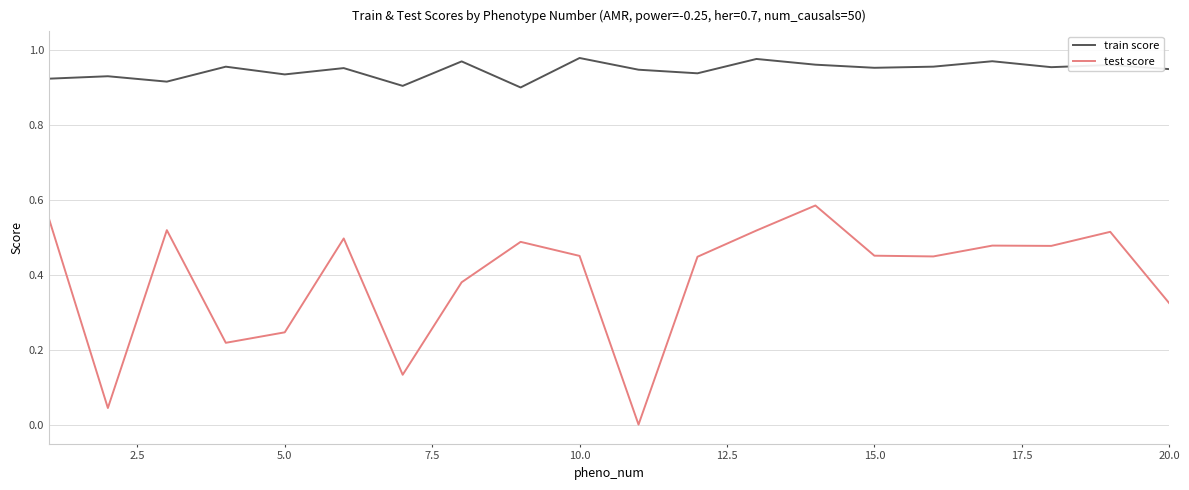

Which series has the largest total across all categories?

train score